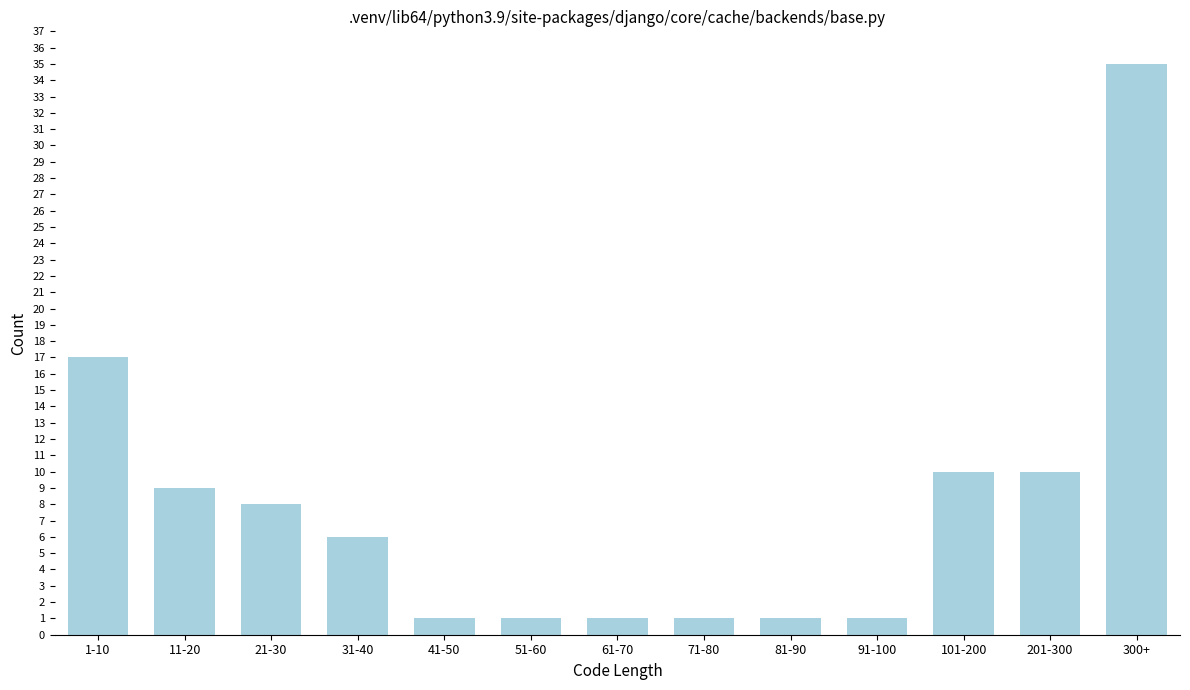

Reading left to right, transcribe all the data shown in this chart.

17	9	8	6	1	1	1	1	1	1	10	10	35